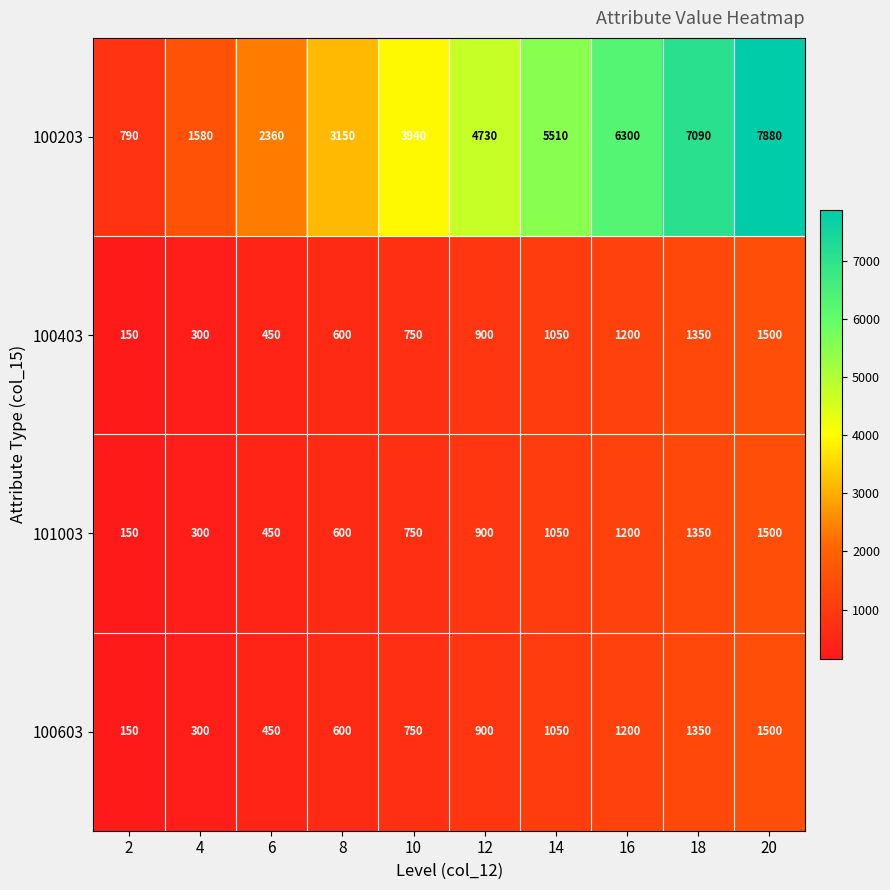

What is the difference between the maximum and second lowest values in the 100203 series?

6300